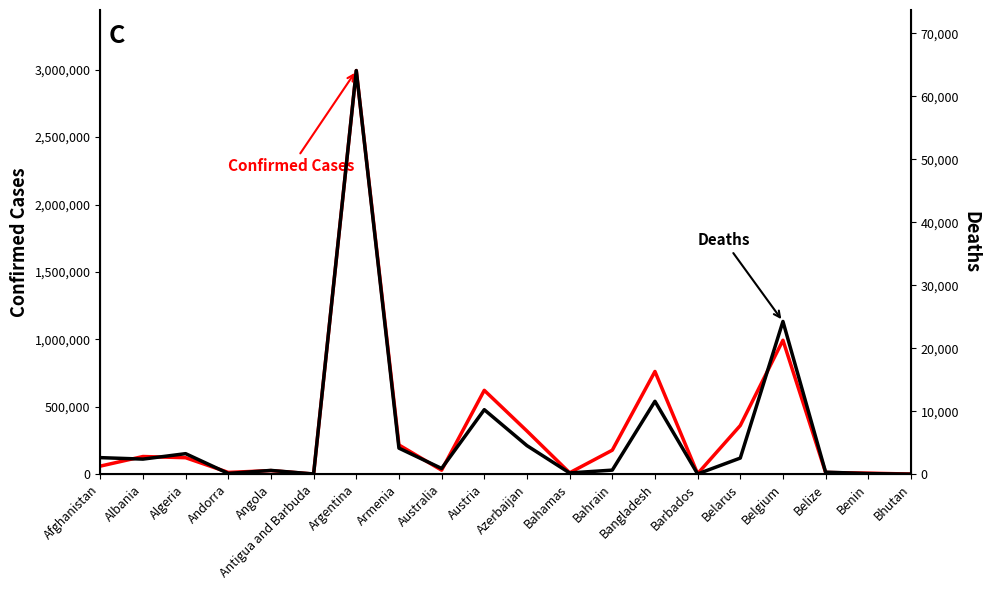

How many interior local peaks does the Confirmed Cases series have?

6